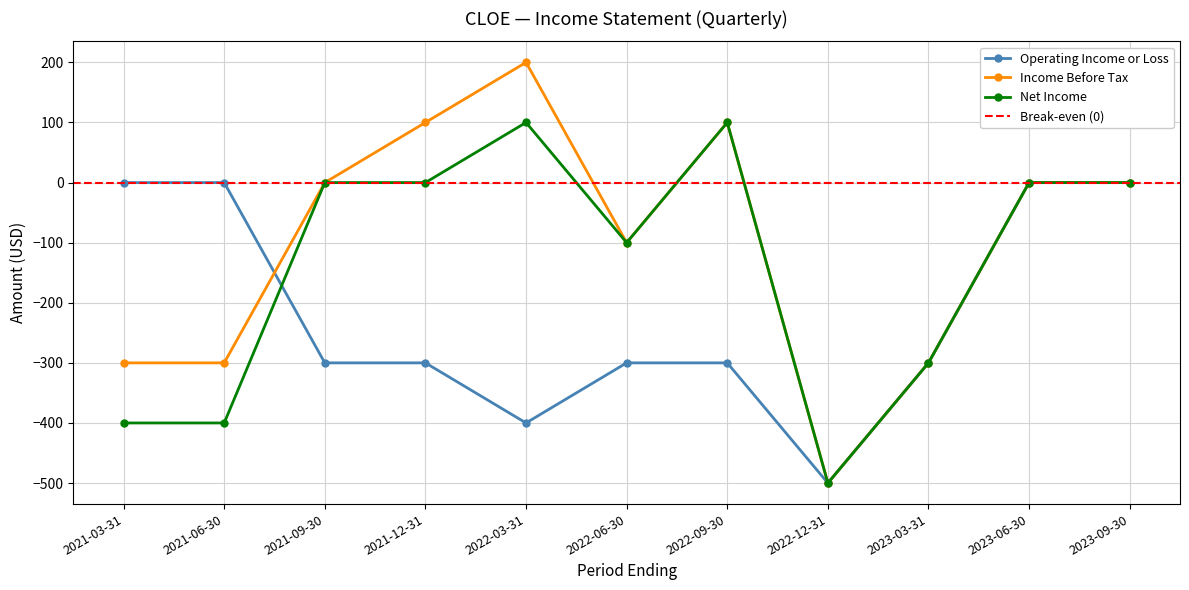

What is the difference between the maximum and minimum values in the Operating Income or Loss series?

500